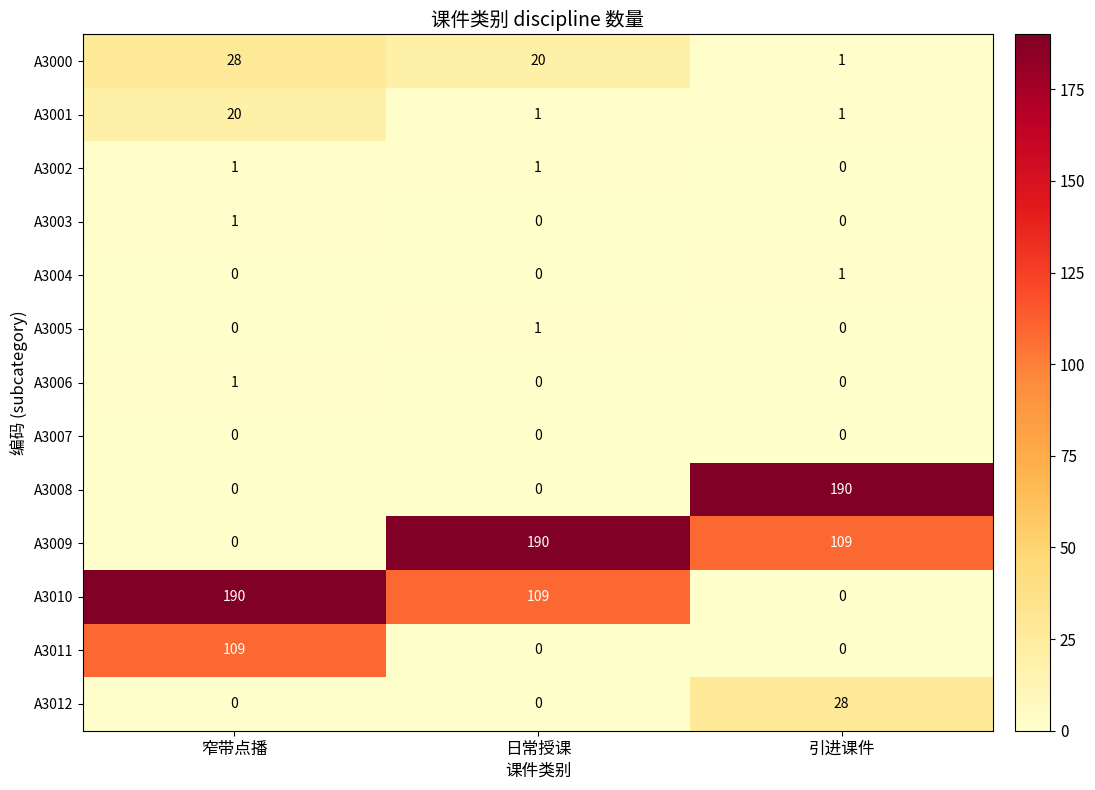

Between 窄带点播 and 日常授课, which series saw the biggest shift?

A3009